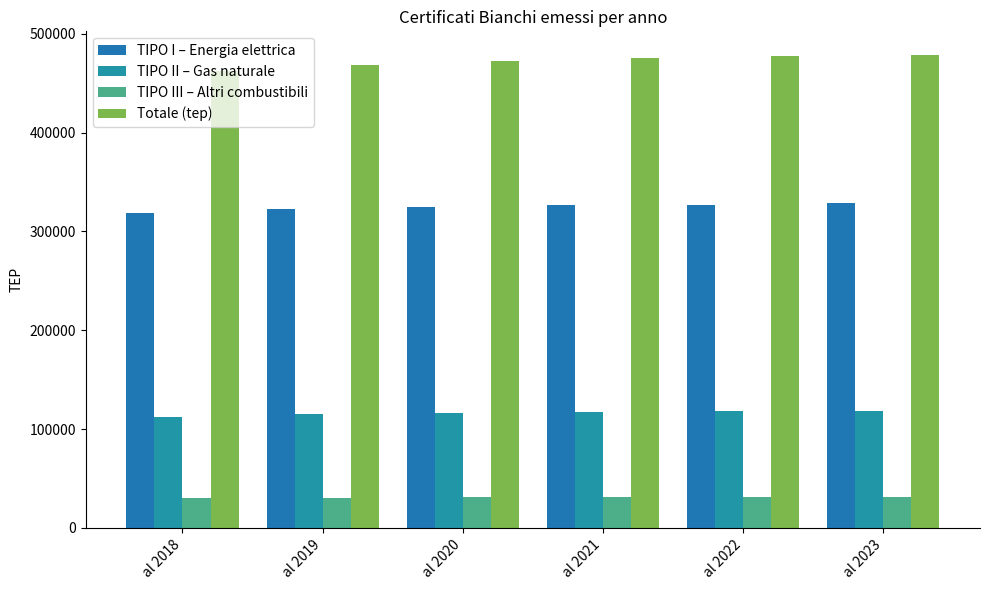

Which series has the largest total across all categories?

Totale (tep)